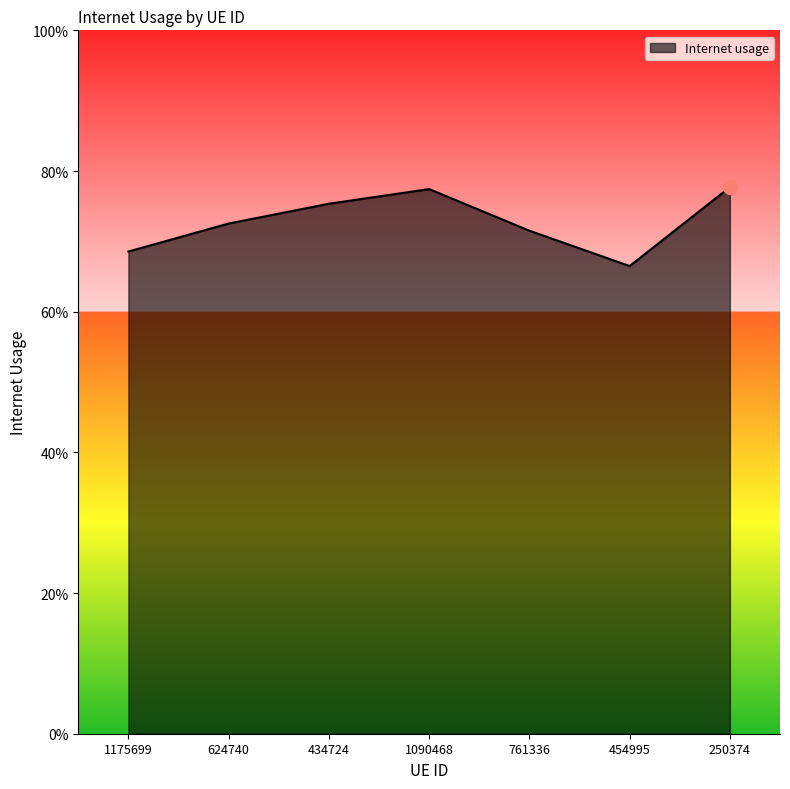

What is the approximate value at 250374?

0.8